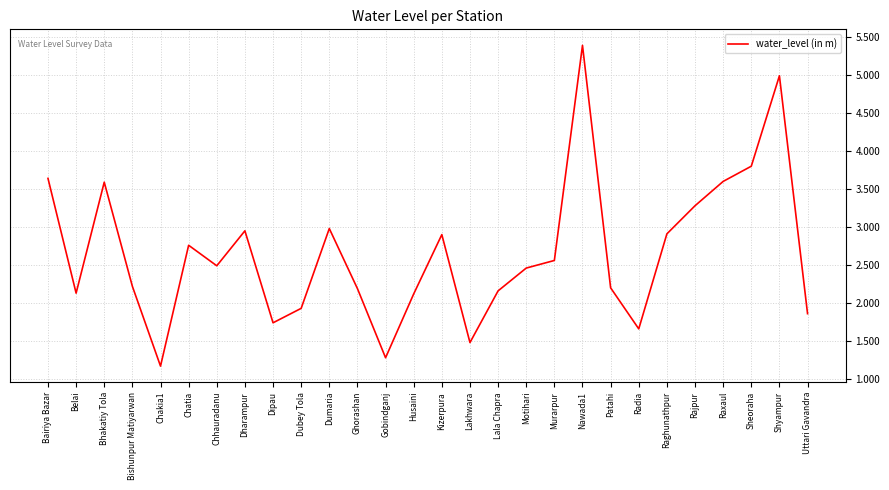

What is the difference between the maximum and minimum values?

4.2